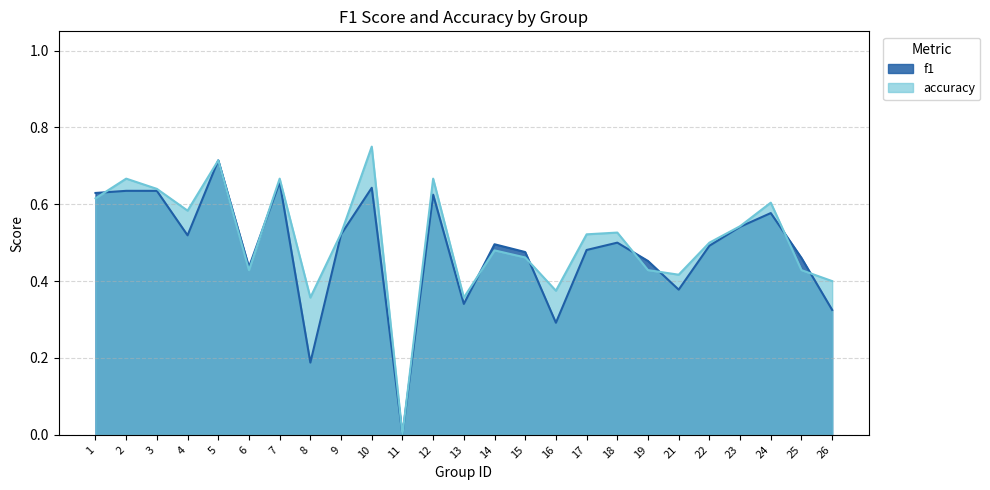

How many data points does each series have?

25